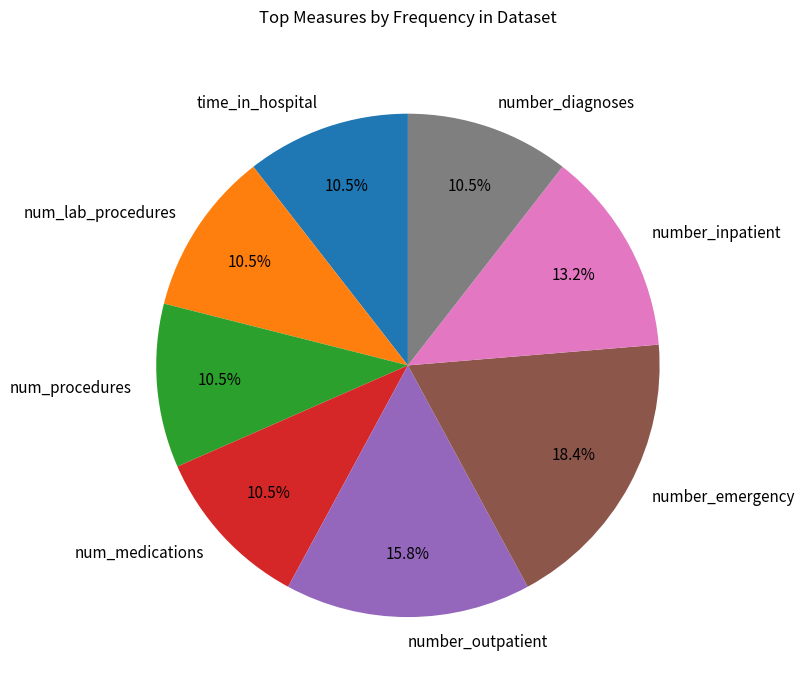

What is the largest slice in the pie chart?

number_emergency